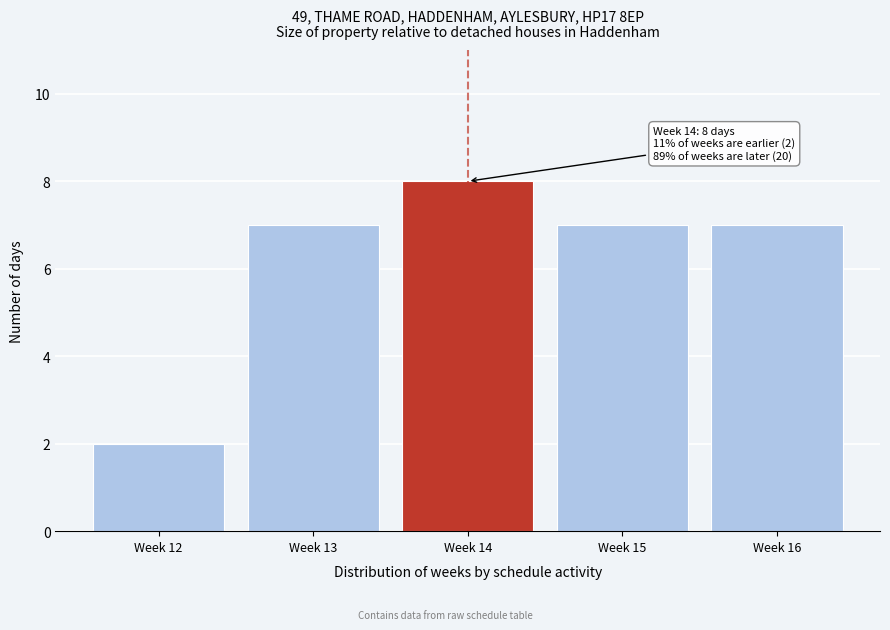

Reading left to right, transcribe all the data shown in this chart.

Week 12=2	Week 13=7	Week 14=8	Week 15=7	Week 16=7